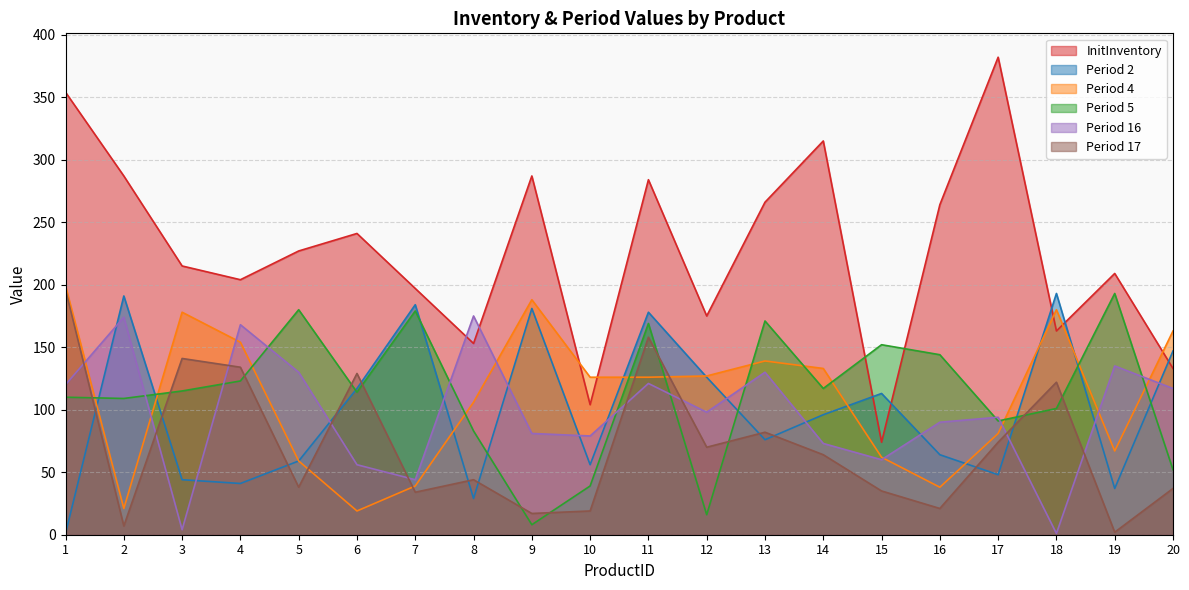

What is the difference between the highest and lowest values at 19?

207